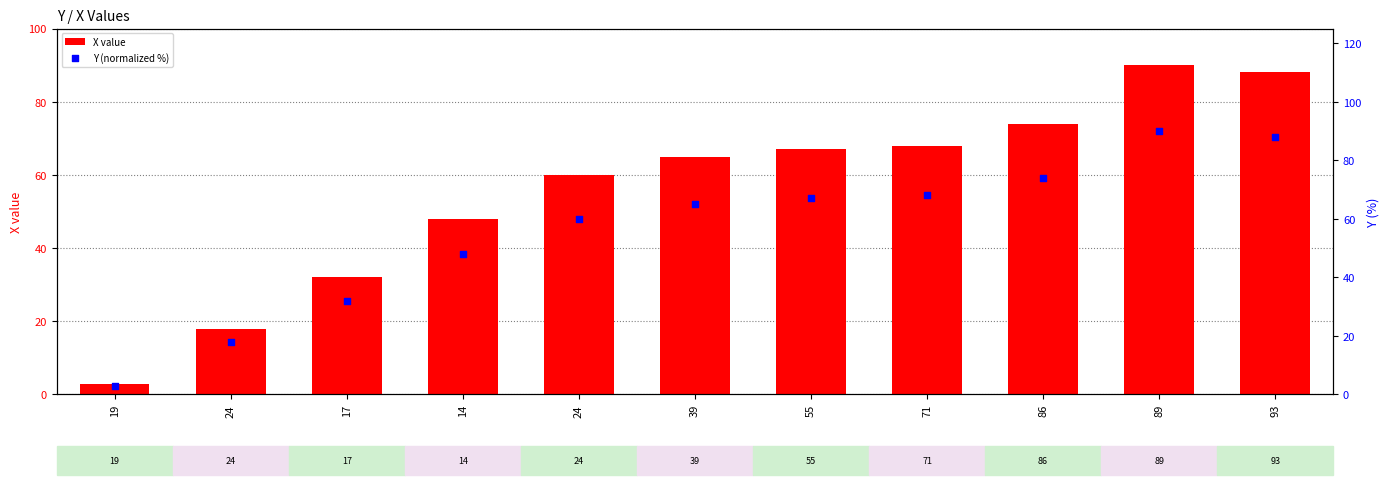

Which series has the largest Y range (max minus min)?

X value